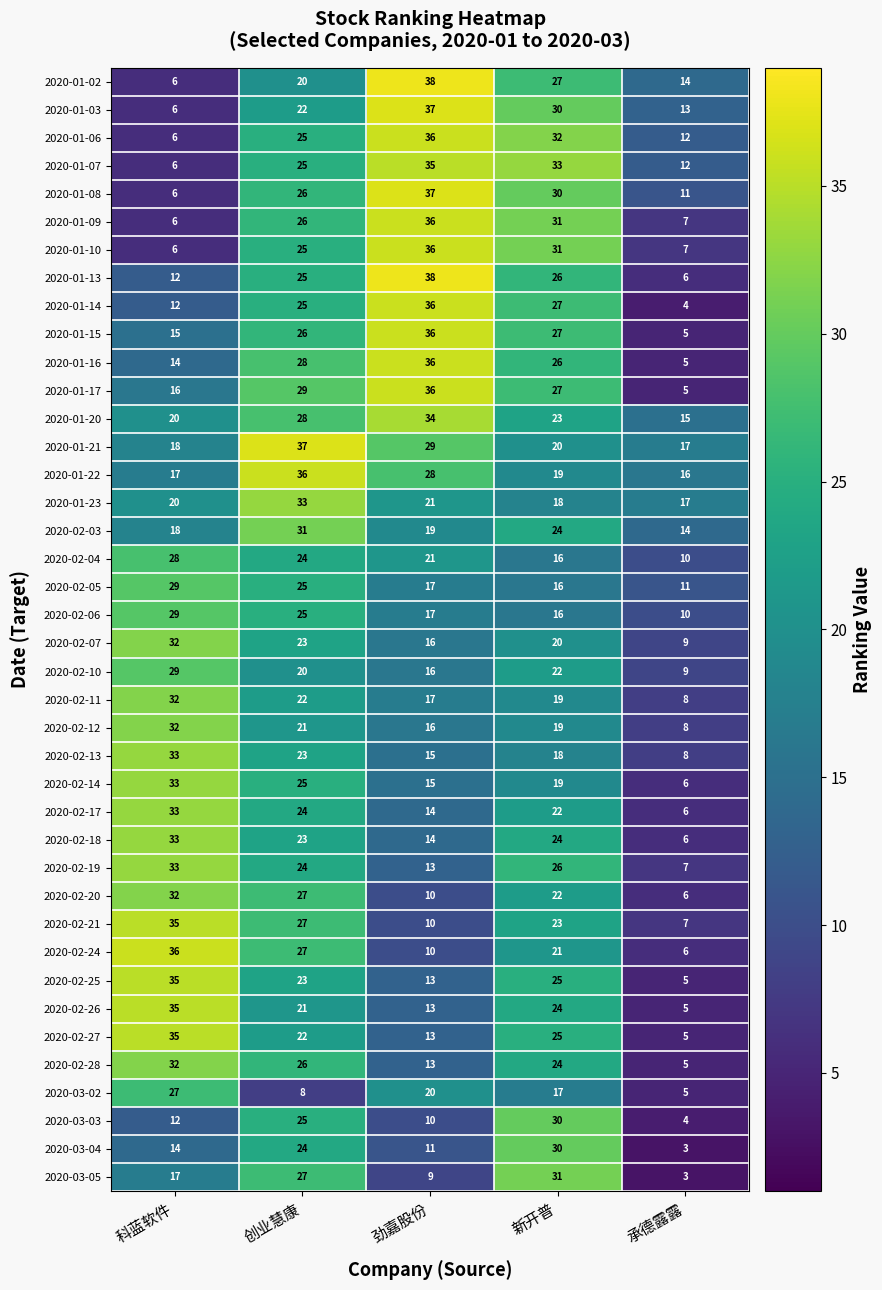

What is the smallest value displayed?

3